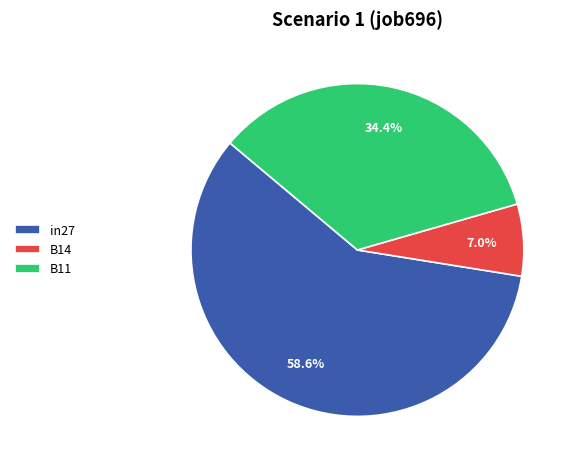

To the nearest percent, what is the average slice percentage?

33%